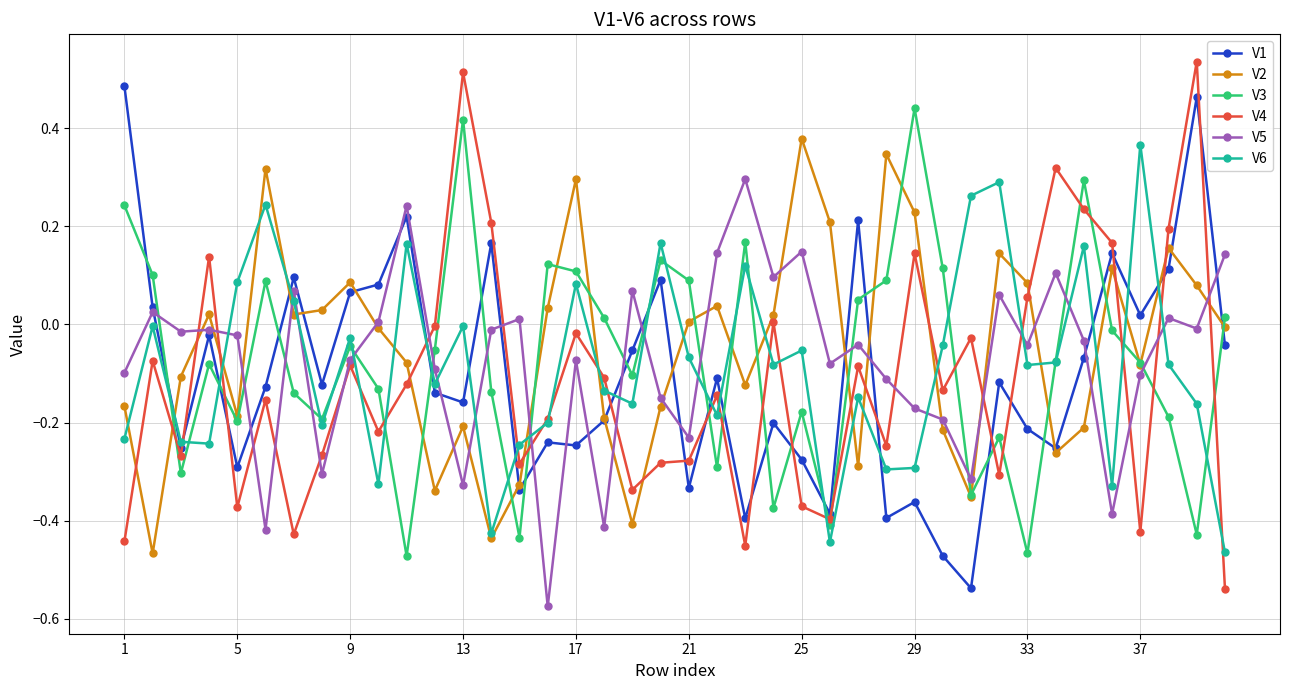

Which series has the largest range (max minus min)?

V4